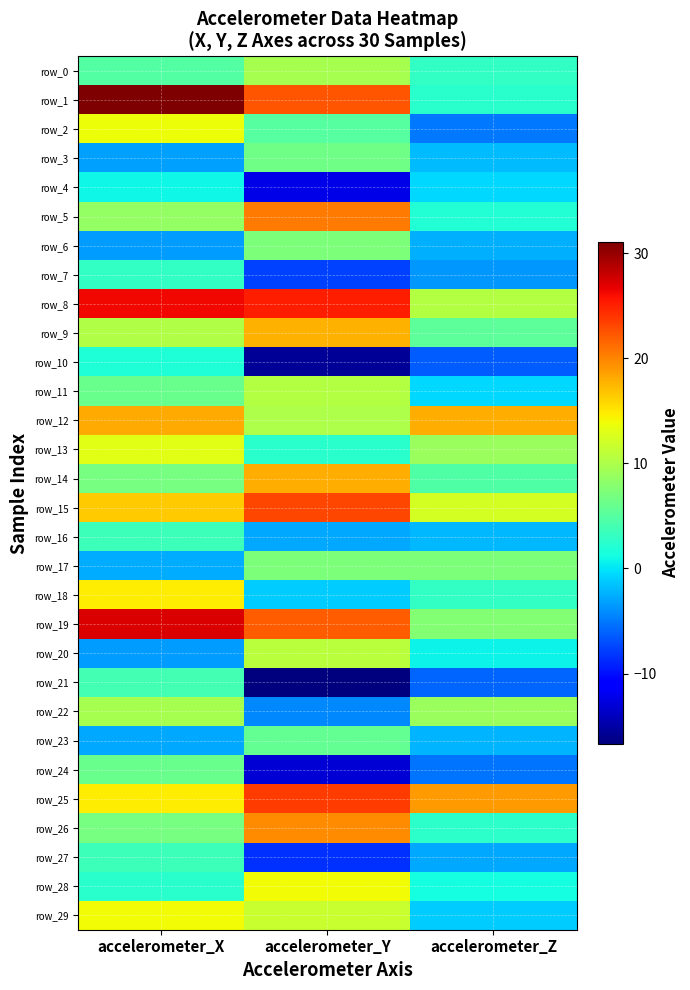

How many negative values does the row_21 series have?

2